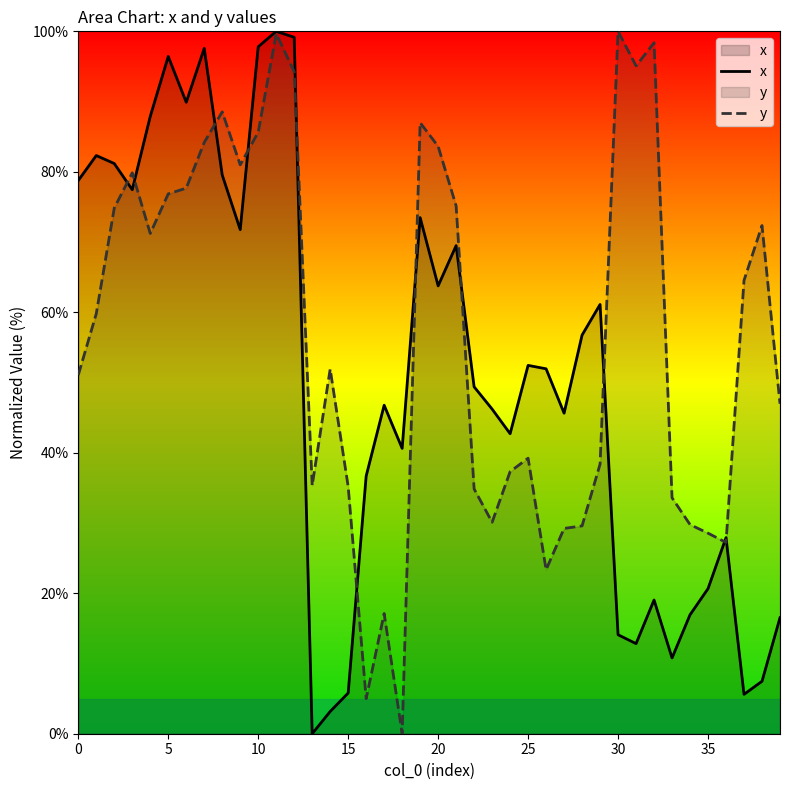

Does the chart have visible grid lines?

No